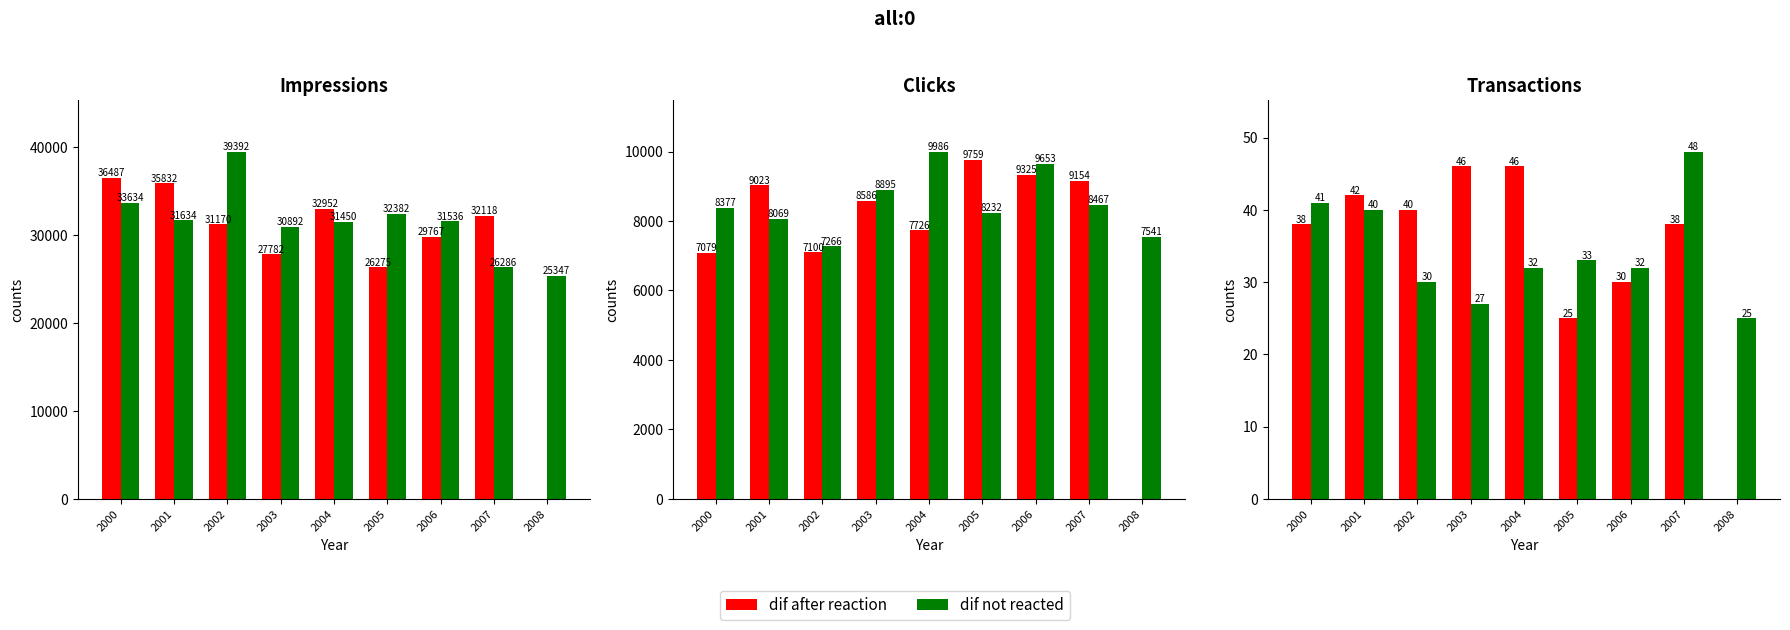

What is the value of the Impressions bar at the 14th from the left?

32382